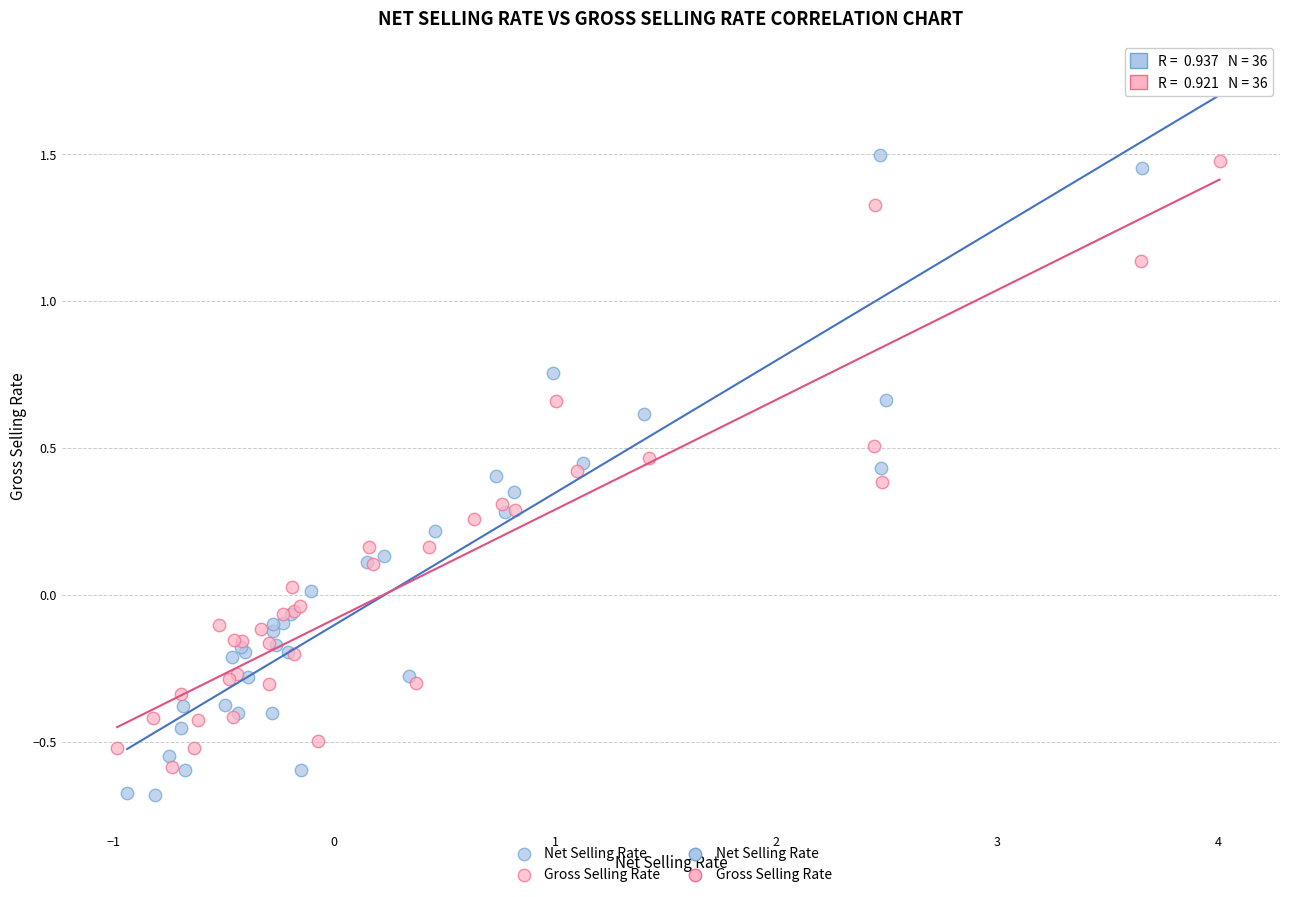

Which series reaches the maximum Y coordinate?

Net Selling Rate